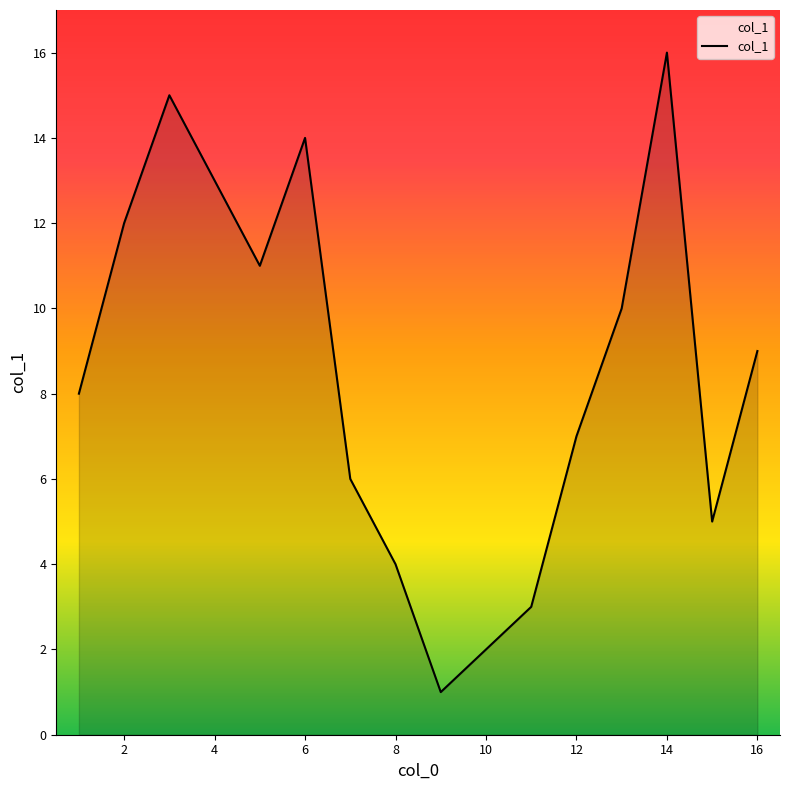

What is the maximum value shown in the chart?

16